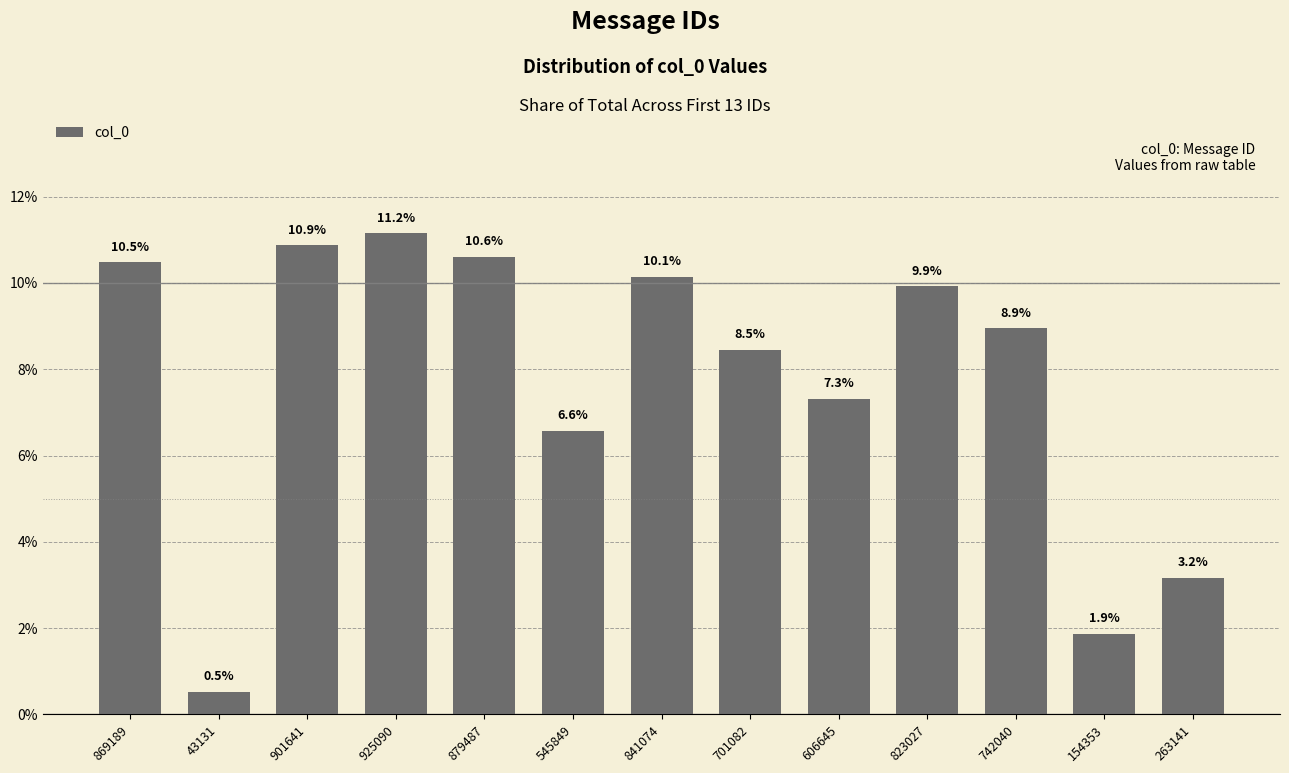

What is the difference between the maximum and minimum values?

10.6